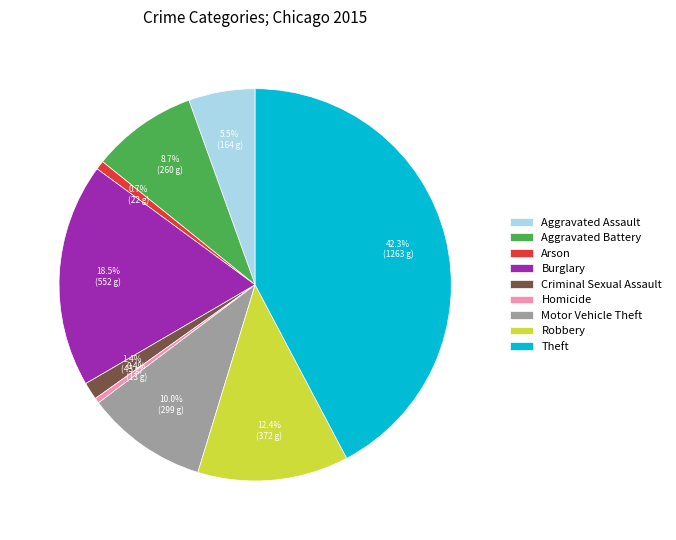

To the nearest percent, what percentage of the pie is Aggravated Battery?

9%